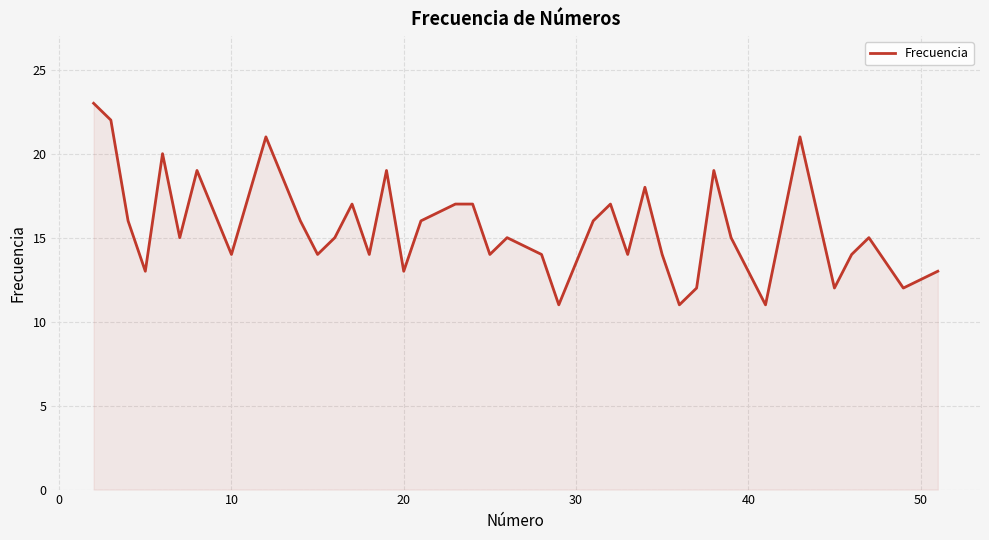

What is the minimum value shown in the chart?

11